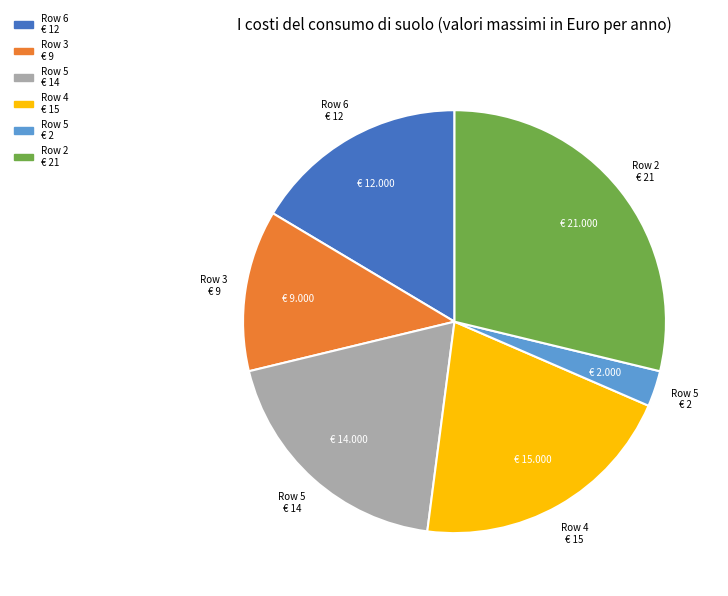

Is there a majority slice in this chart?

No